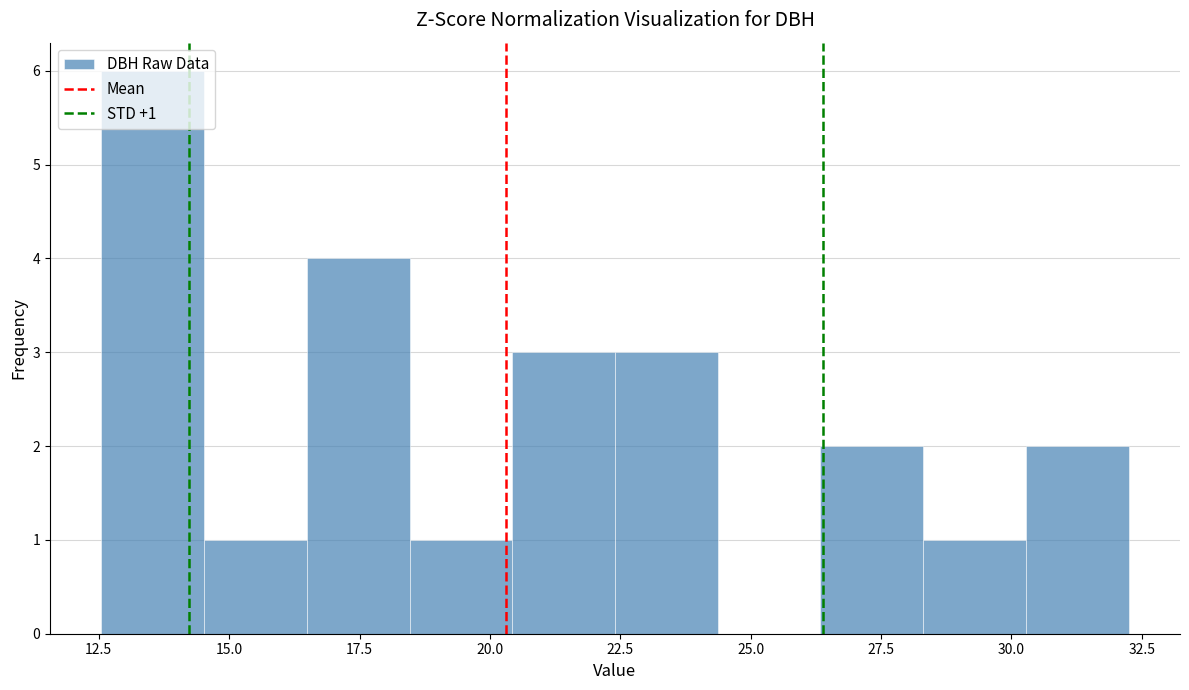

Read against the x-axis, roughly where is the centre of the tallest bar?

13.5